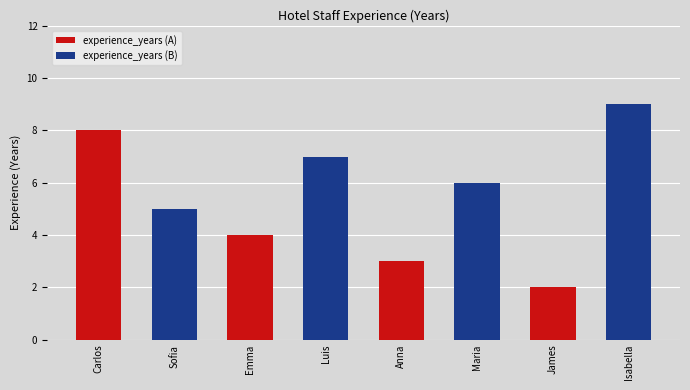

What is the change in value from Carlos Martinez to Luis Fernandez?

-1